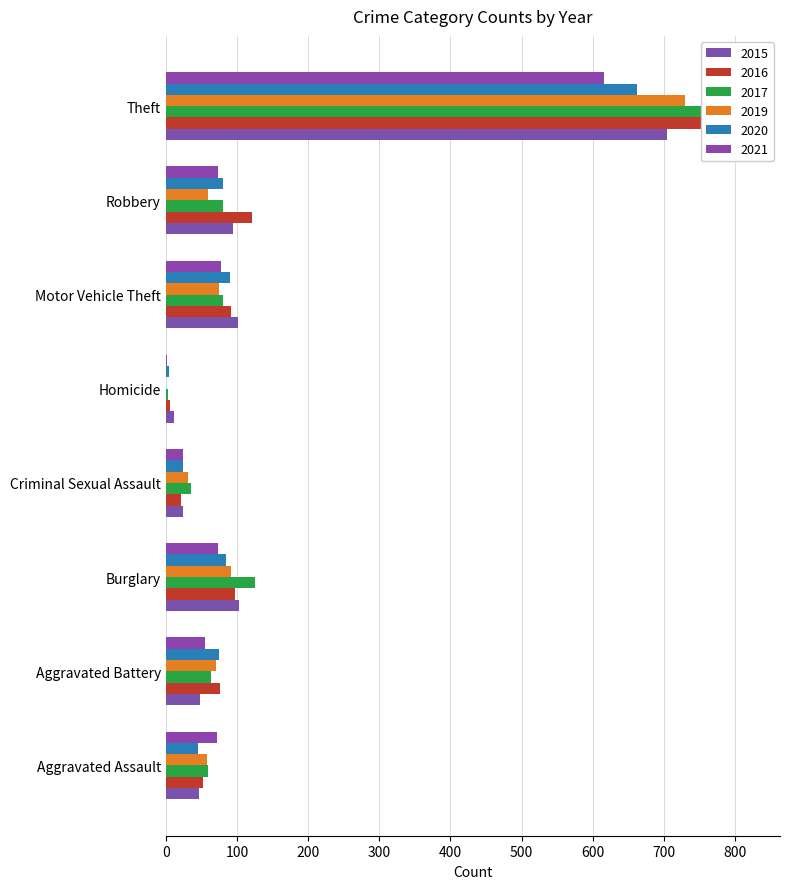

What are all the series names shown in the legend?

2015, 2016, 2017, 2019, 2020, 2021